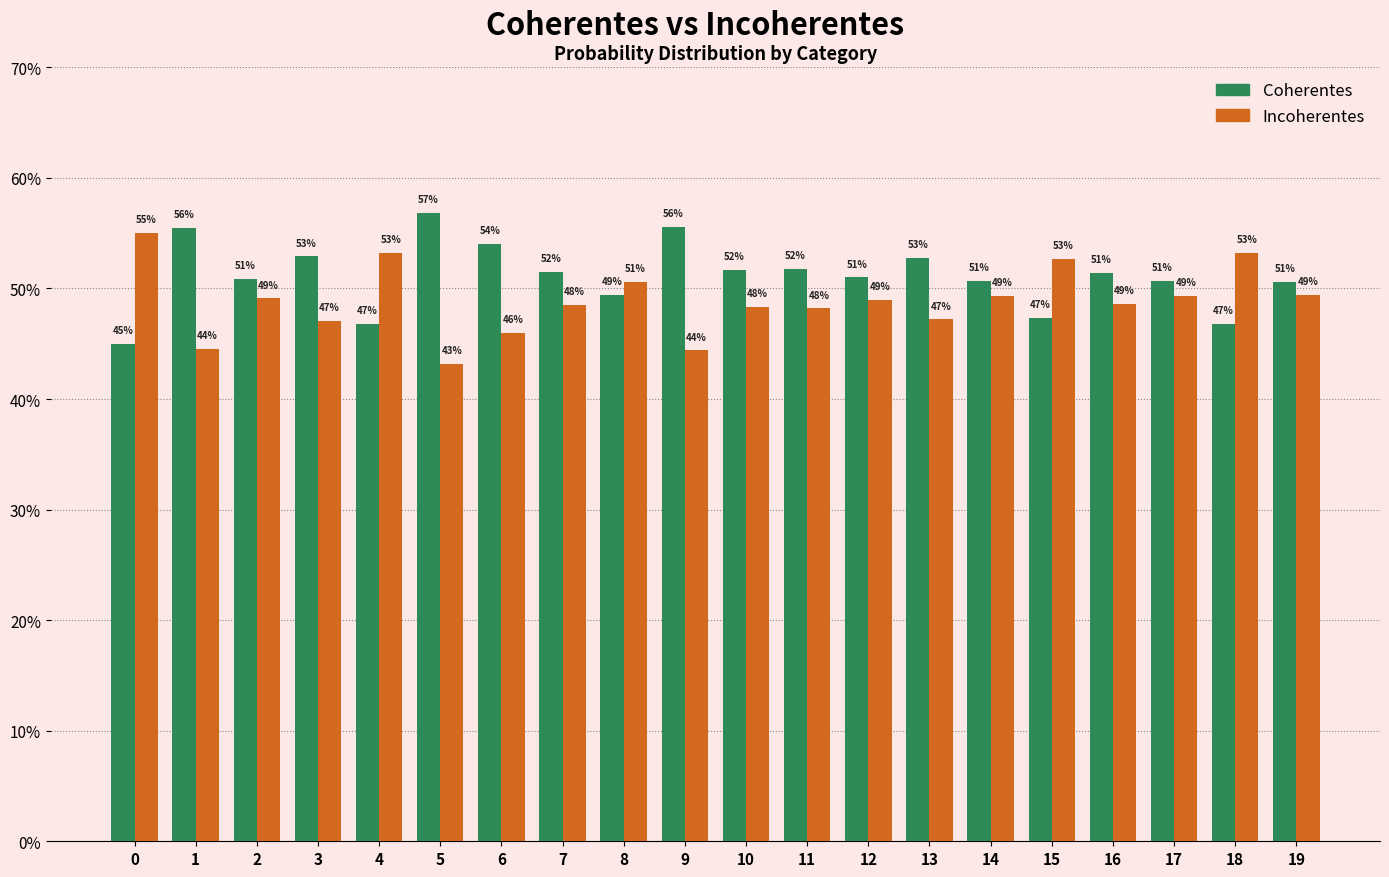

The Coherentes series shows 0.5 at 10. True or false?

True